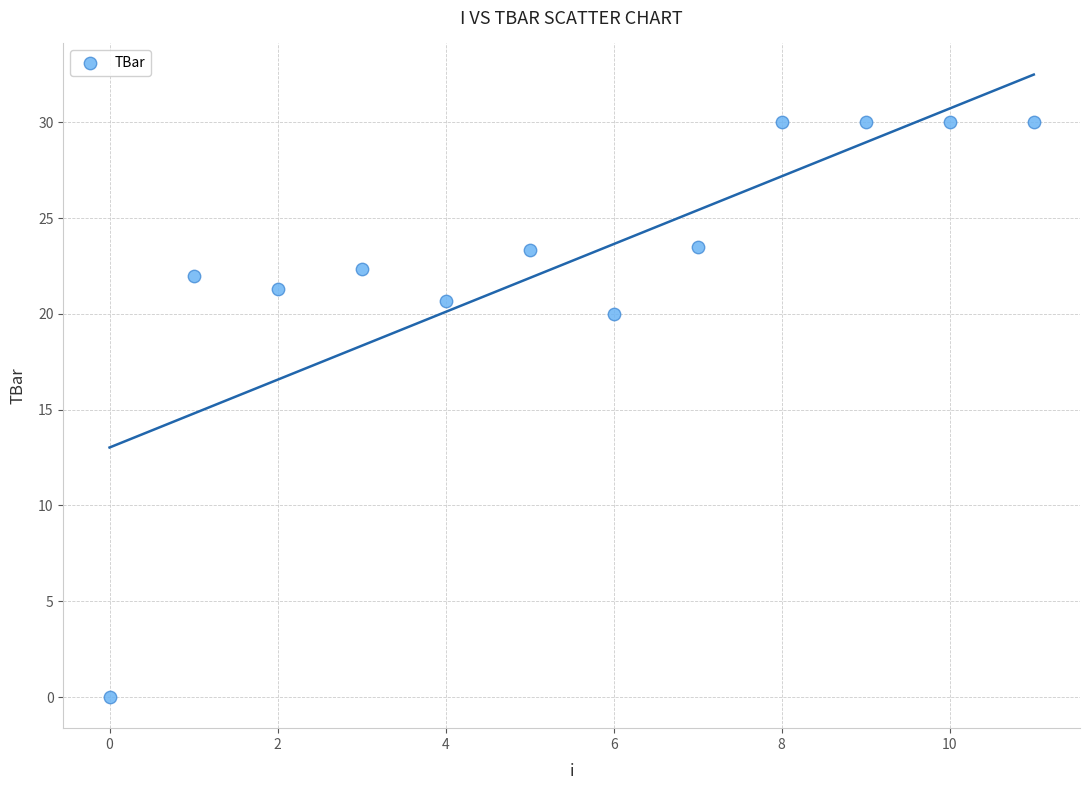

What Y value in the scatter plot is closest to 15?

20.0